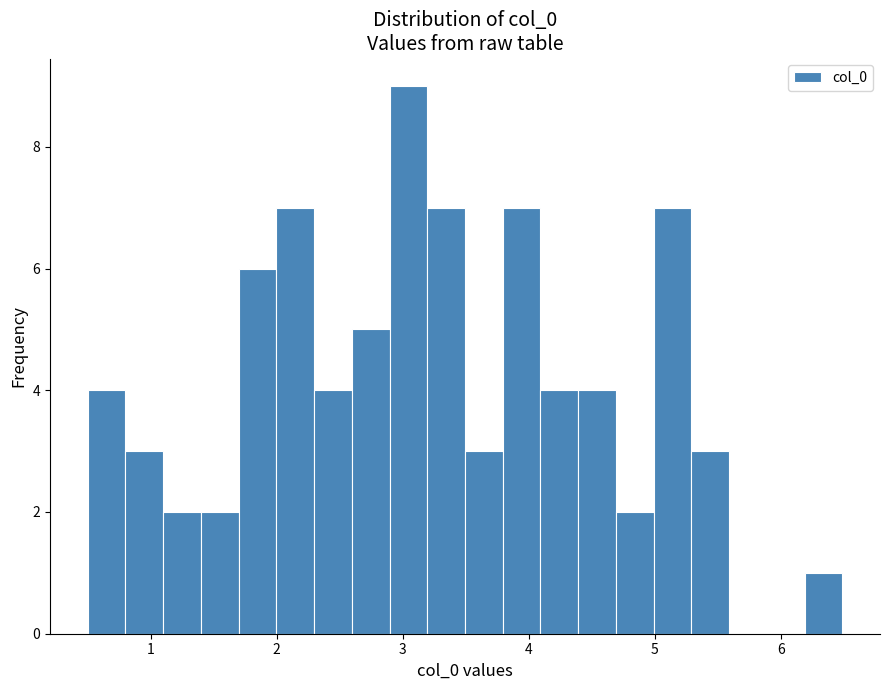

Read against the x-axis, roughly where is the centre of the tallest bar?

3.0